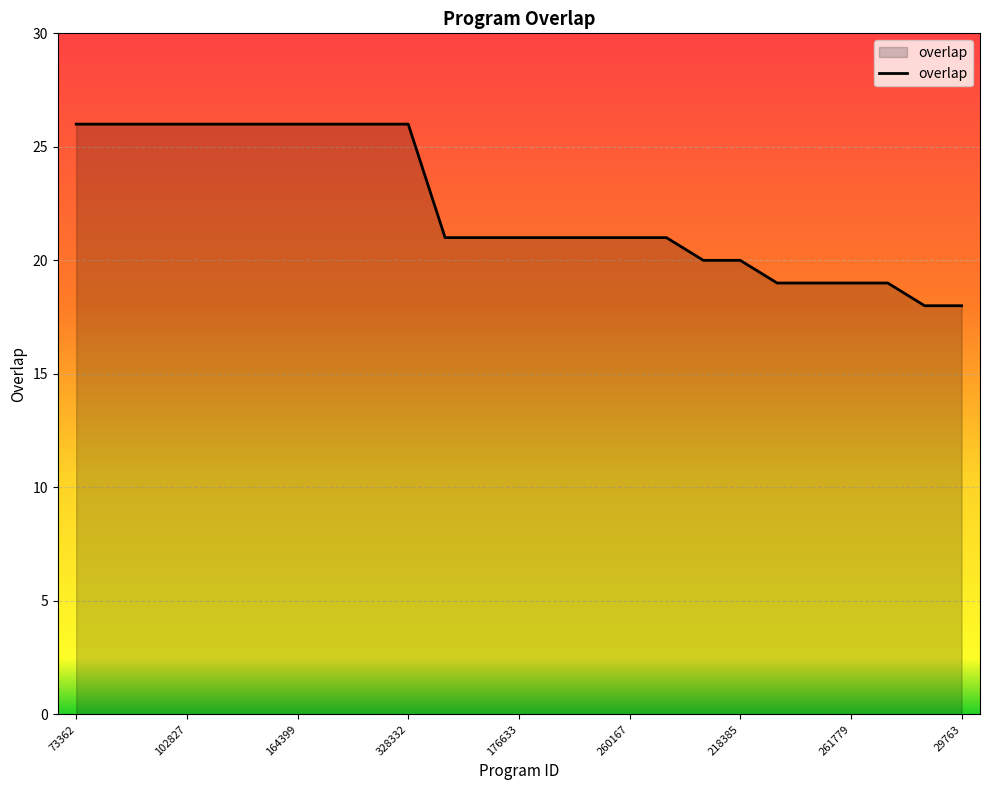

What is the difference between the maximum and minimum values?

8